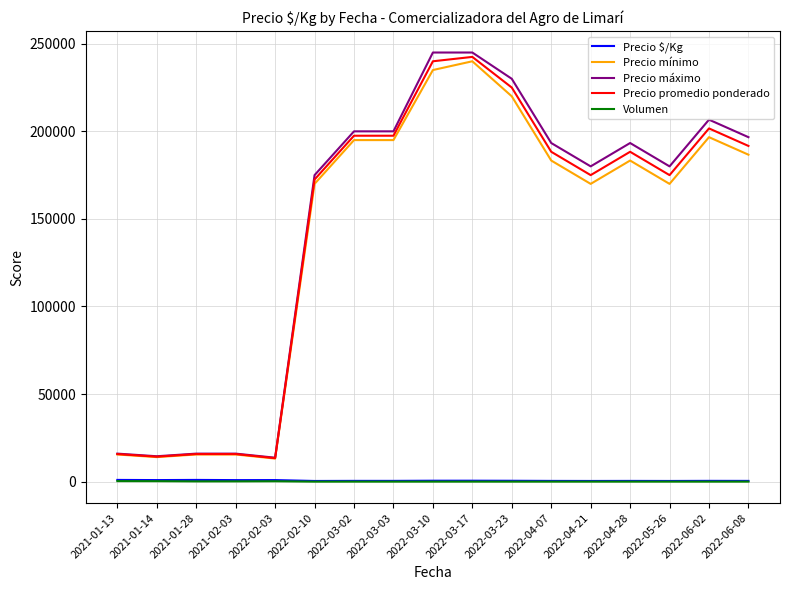

What position from the left is 2022-02-10?

6